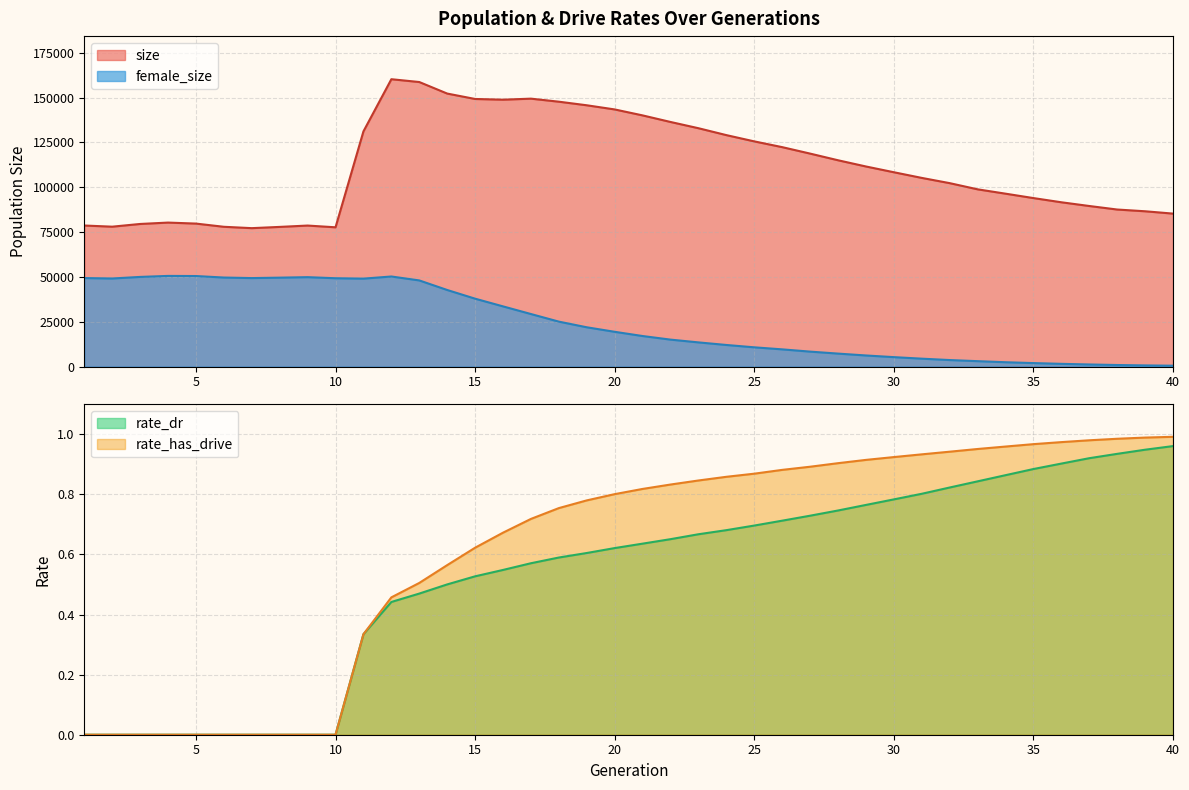

What is the difference between the rate_dr values at 25 and 6?

0.7